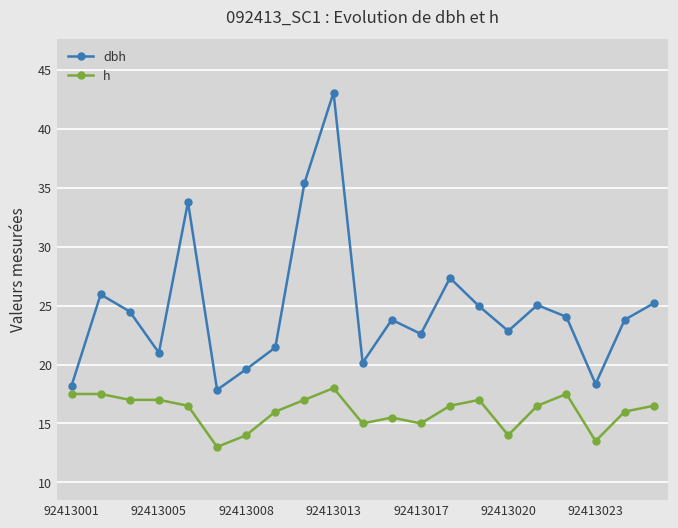

Which series has the largest total across all categories?

dbh